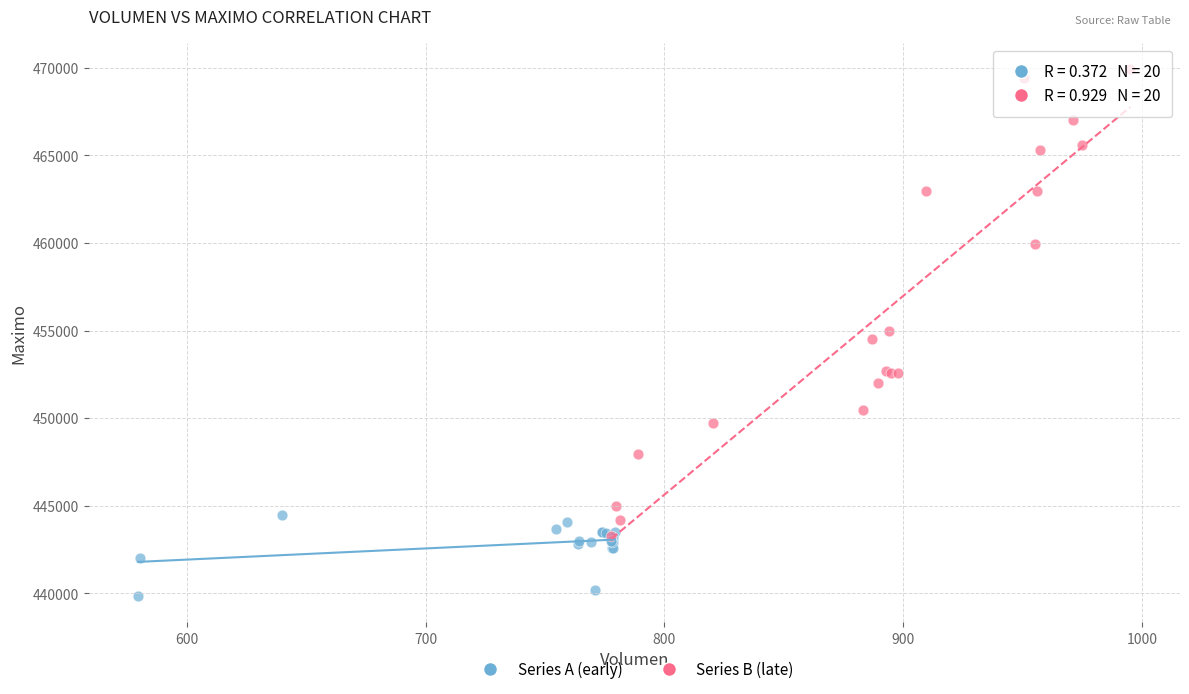

Which series has the widest spread of Y values?

Series B (late)